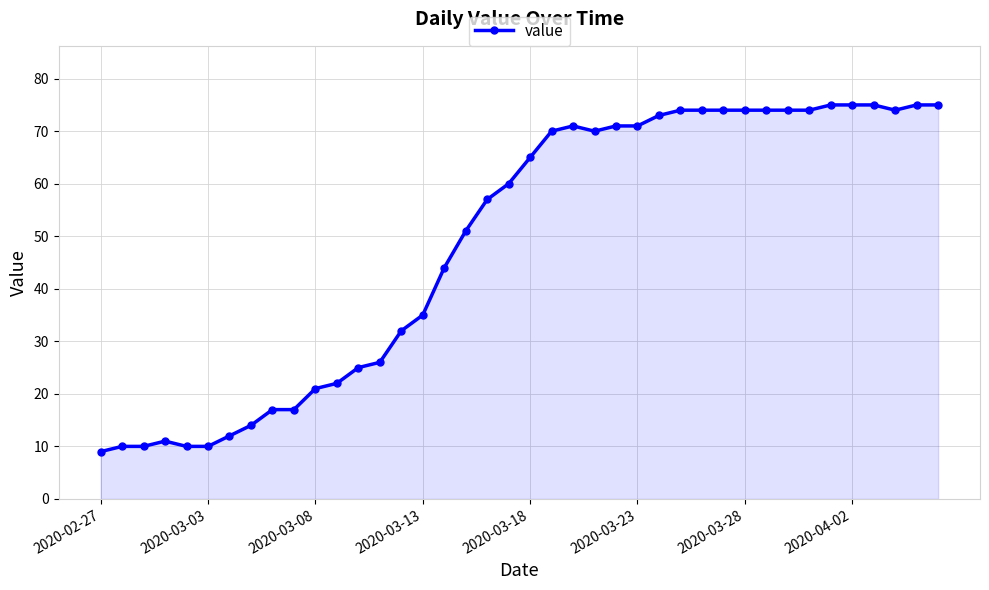

What is the maximum value shown in the chart?

75